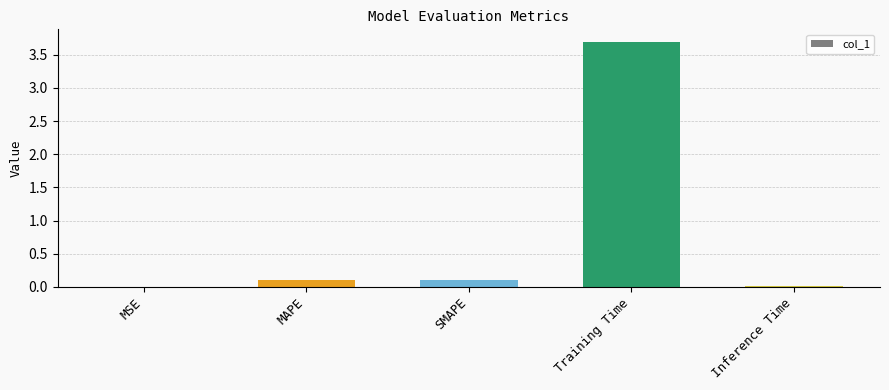

What is the maximum value shown in the chart?

3.7